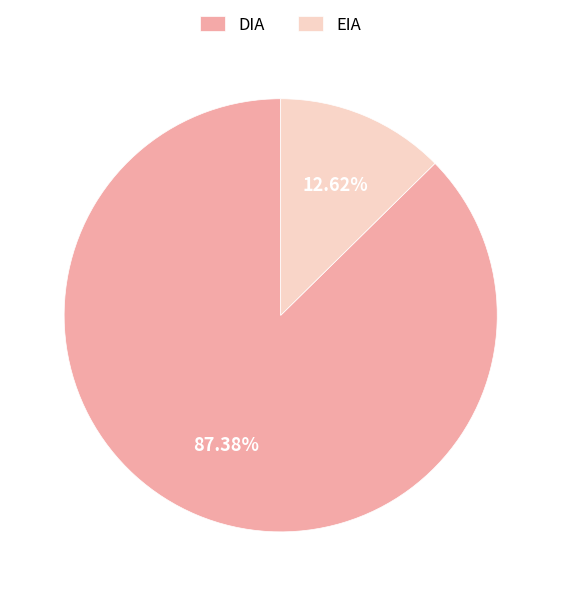

Is the sum of EIA and DIA greater than half?

Yes